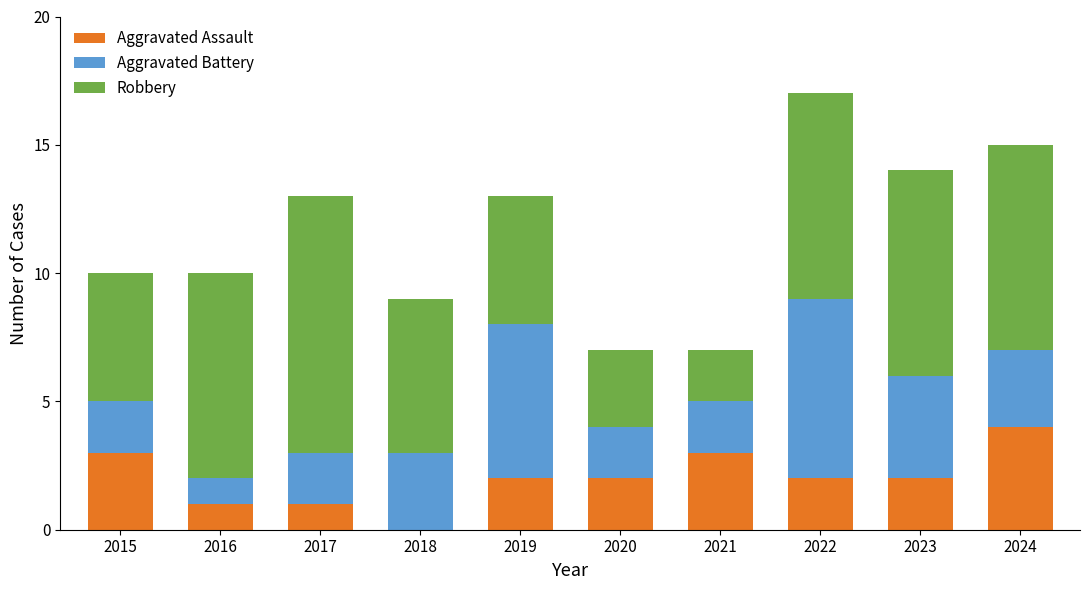

What is the maximum value for Aggravated Assault?

4